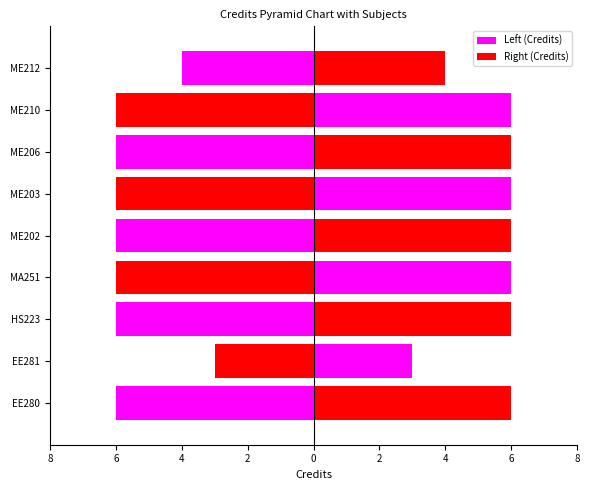

Rank the series at ME202 from lowest to highest value.

Left (Credits), Right (Credits)